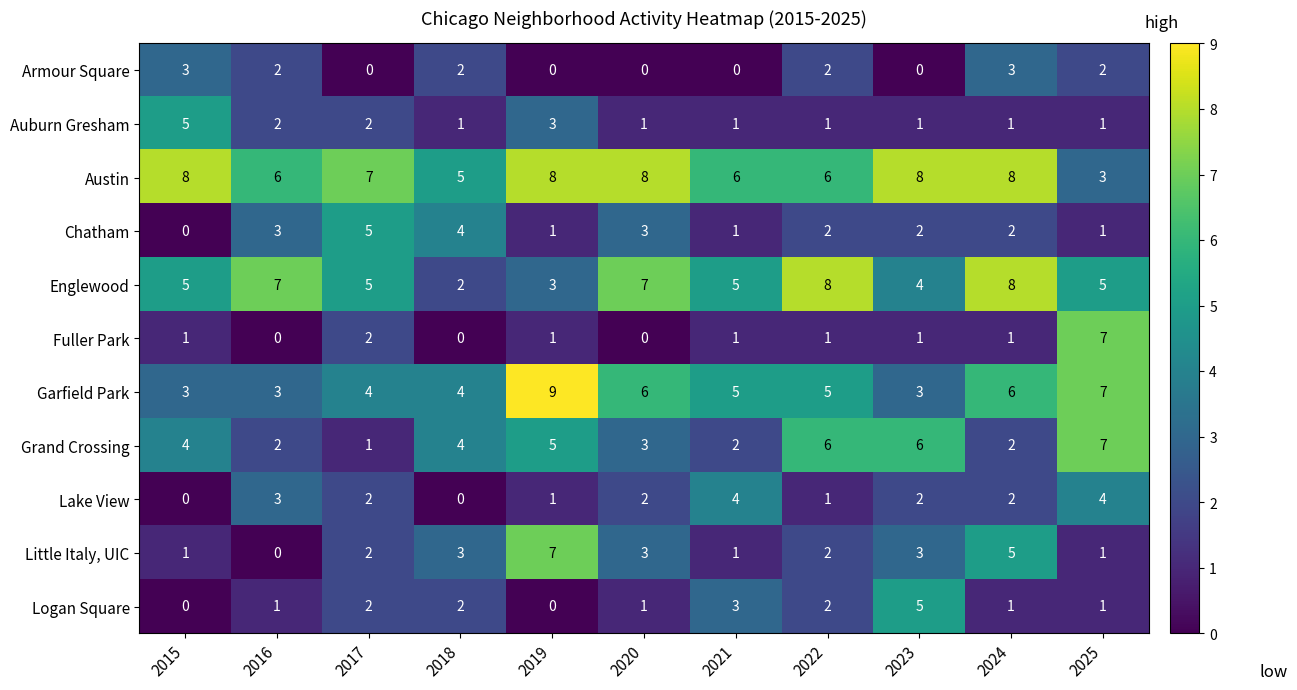

What is the maximum value for Austin?

8